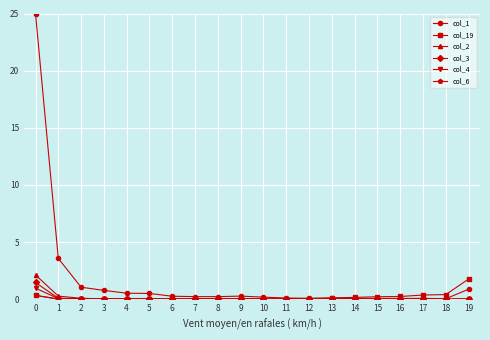

The col_1 series shows 39.4 at 0. True or false?

False